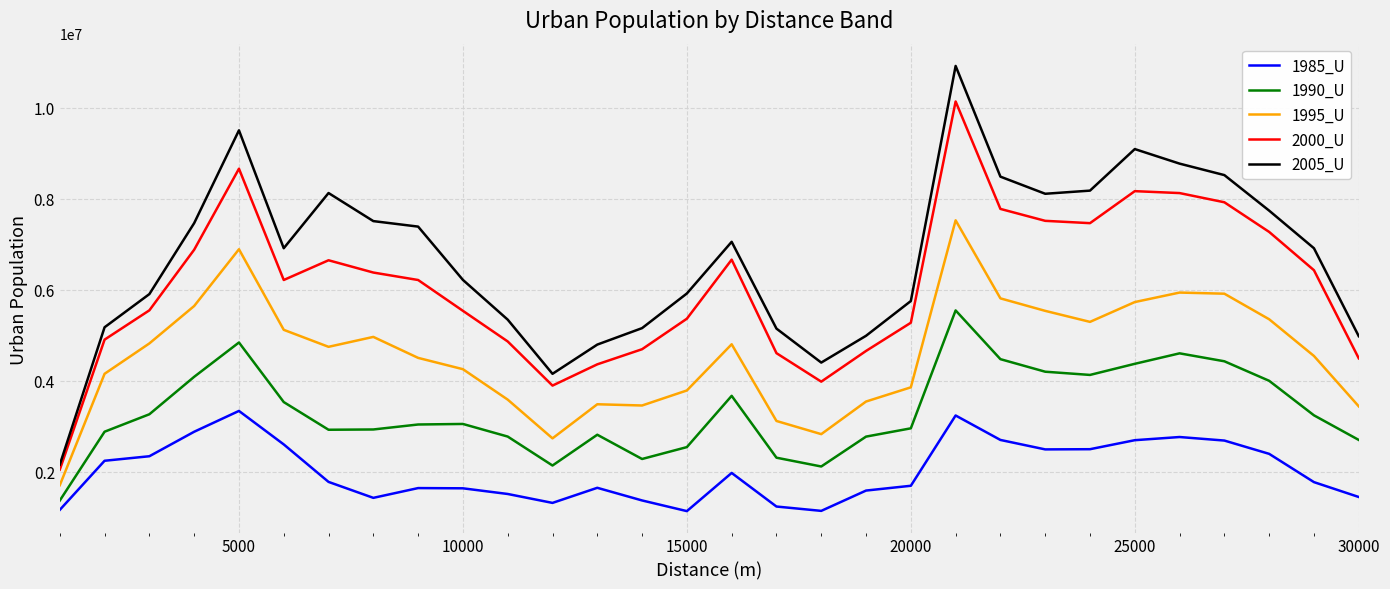

Which series has the largest total across all categories?

2005_U